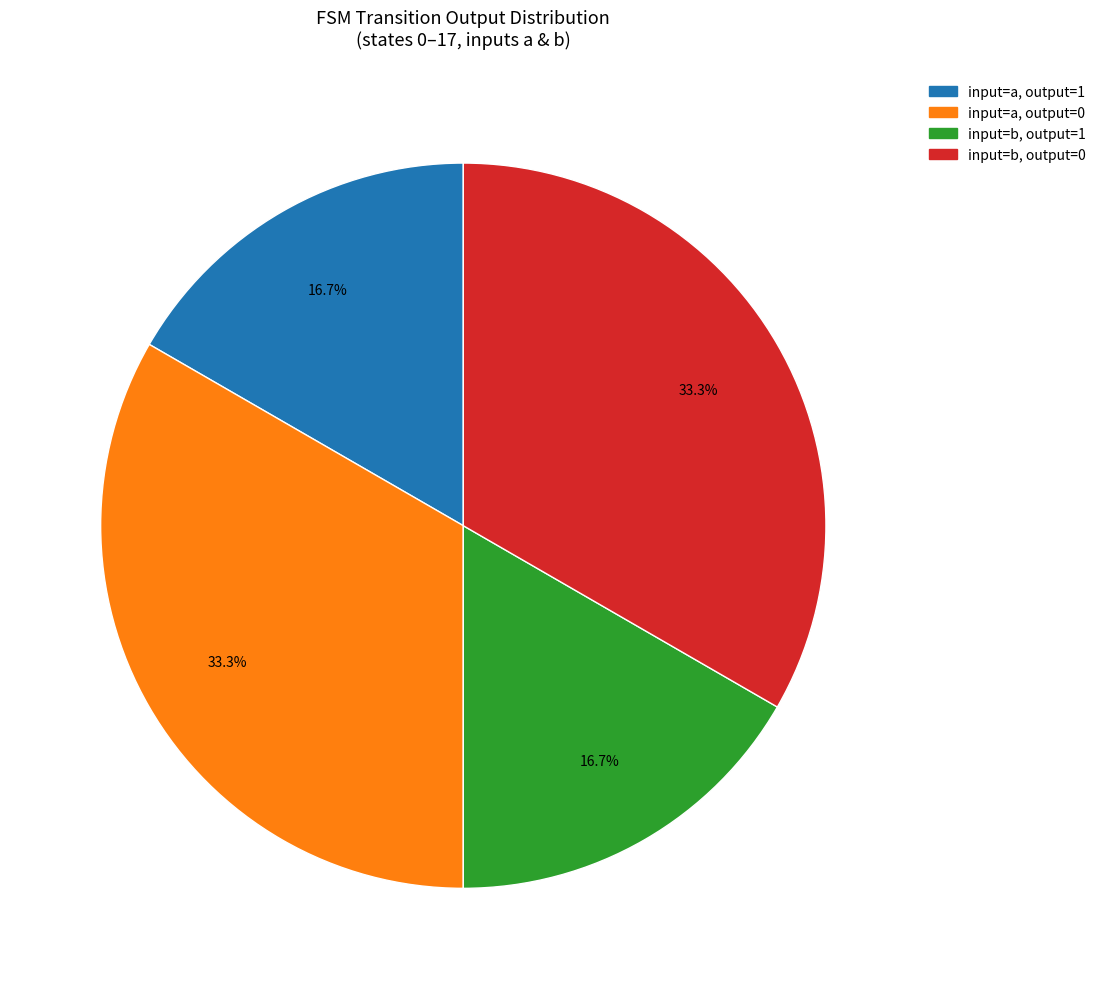

Count the number of slices in the pie.

4